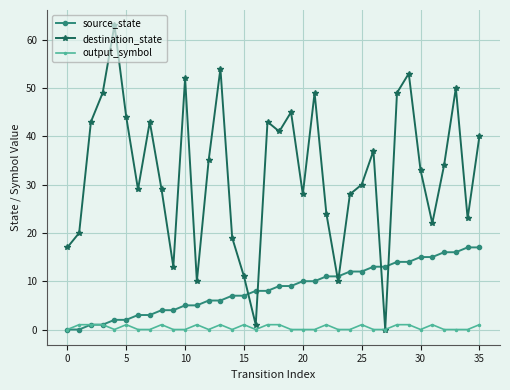

Which series has the largest range (max minus min)?

destination_state